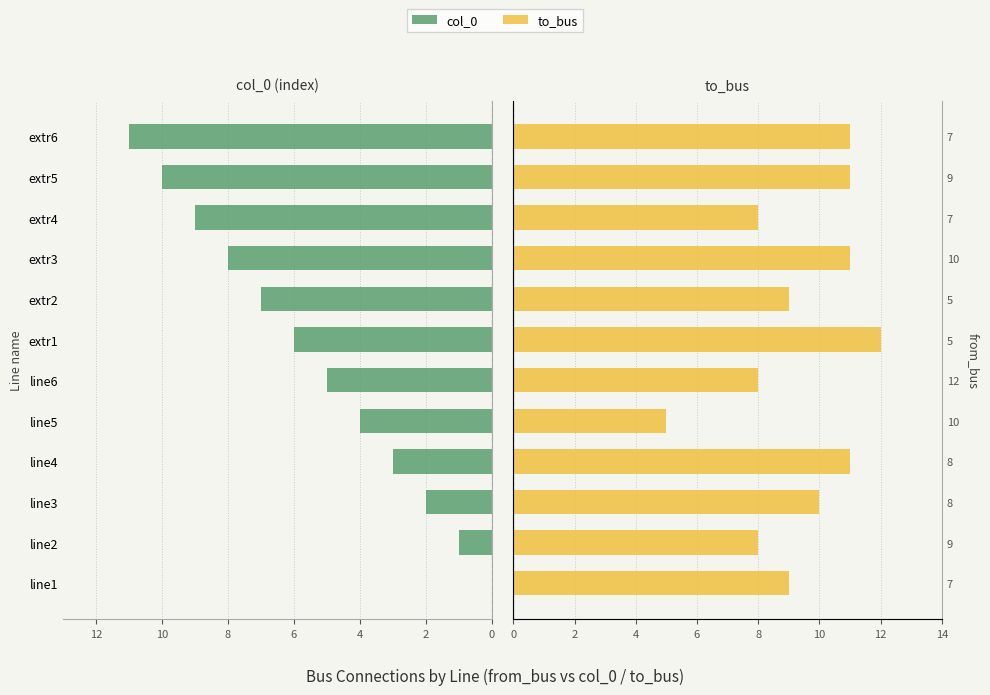

True or false: to_bus has a value of 5 at extr2.

False